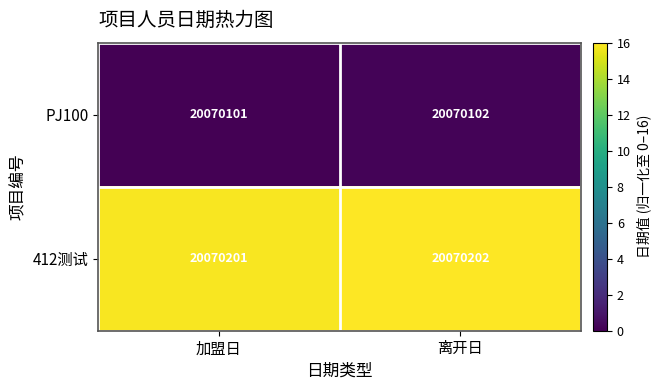

Reading left to right, list all the values displayed in this chart.

PJ100: 20070101	20070102
412测试: 20070201	20070202